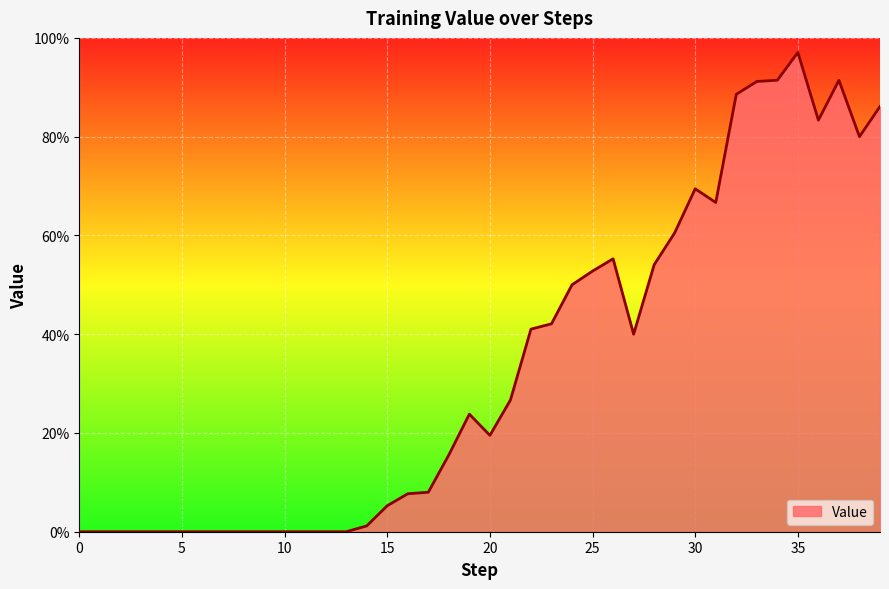

Is this an area chart (filled region under the line)?

Yes